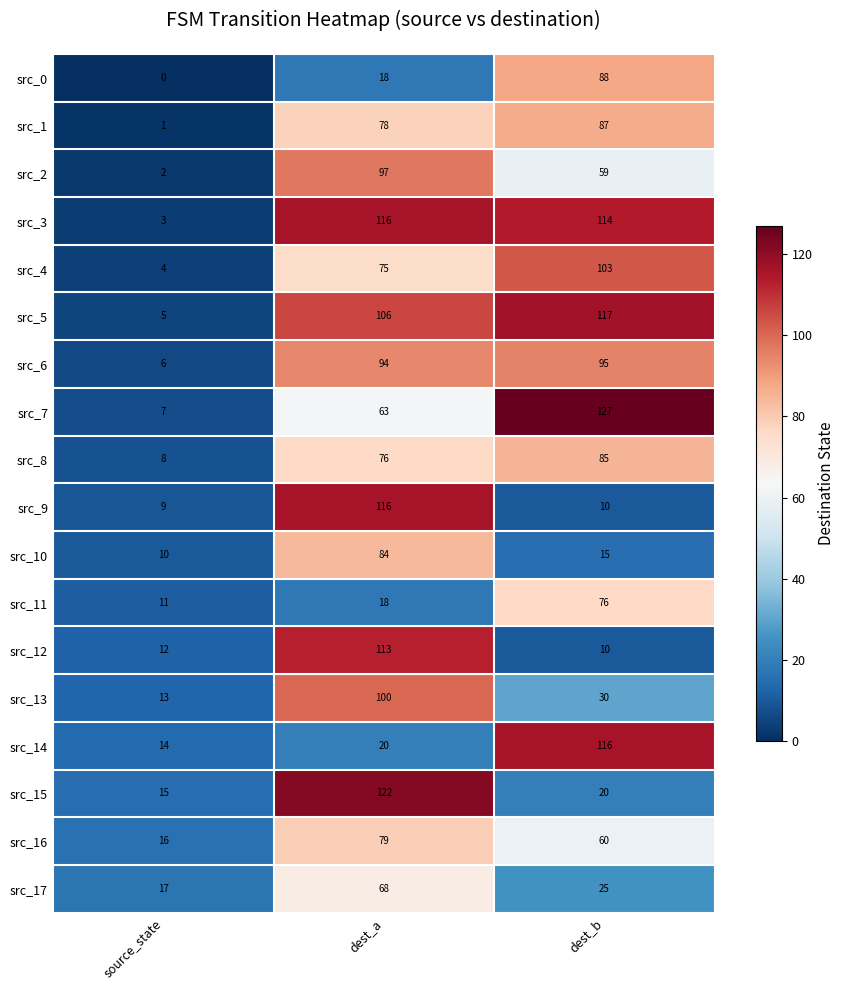

What is the total value across all series at dest_a?

1443